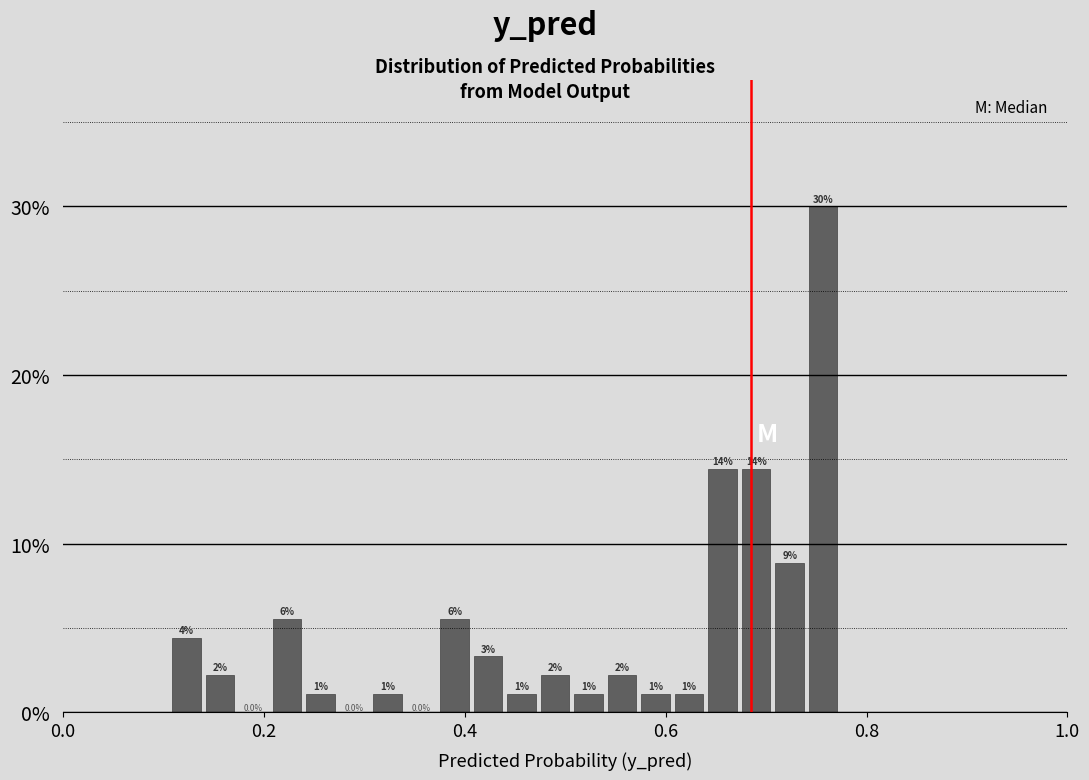

Read against the x-axis, roughly where is the centre of the tallest bar?

0.76